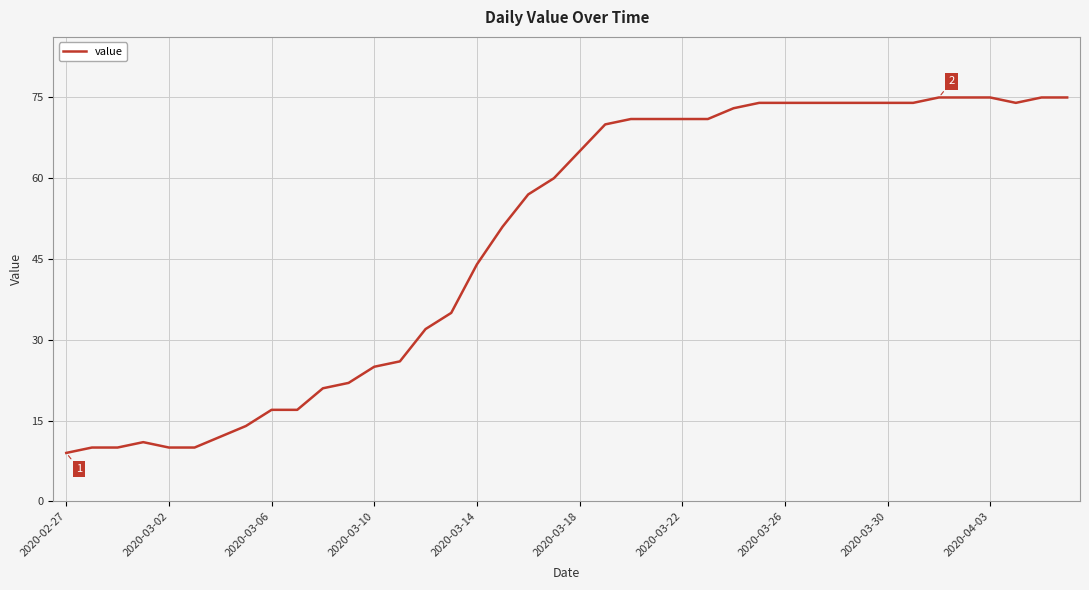

What is the smallest value displayed?

9